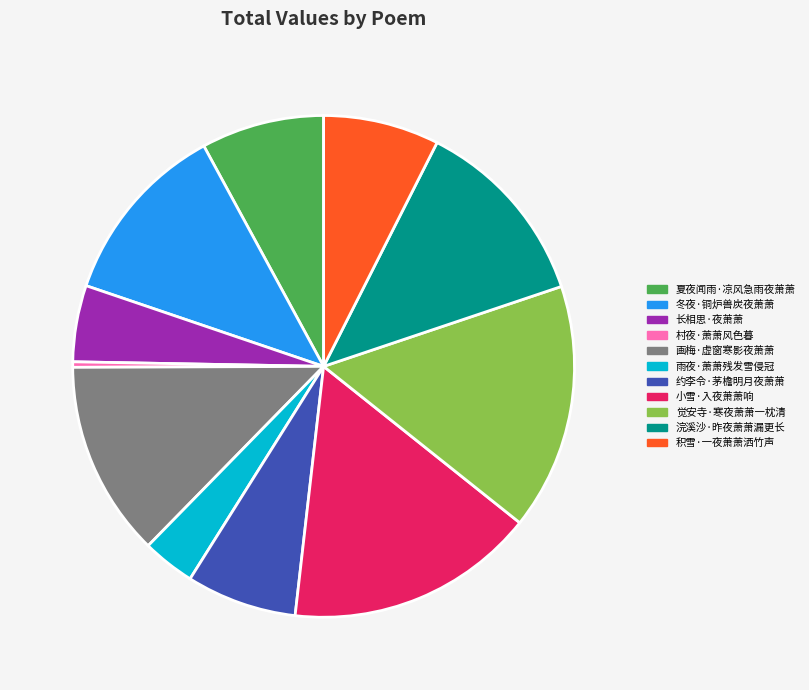

Is 积雪·一夜萧萧洒竹声 the majority of the pie?

No